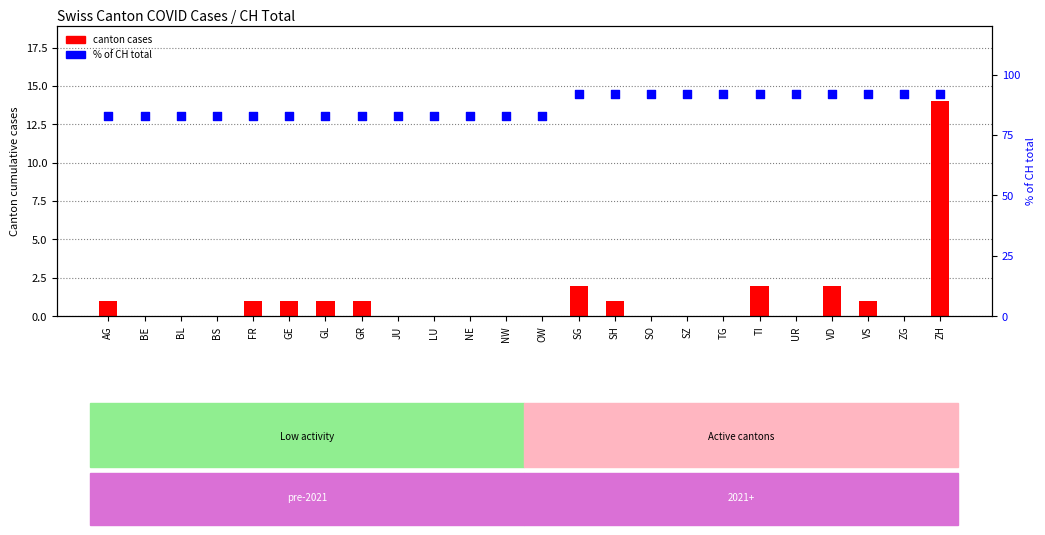

Which series has the largest Y range (max minus min)?

canton cases